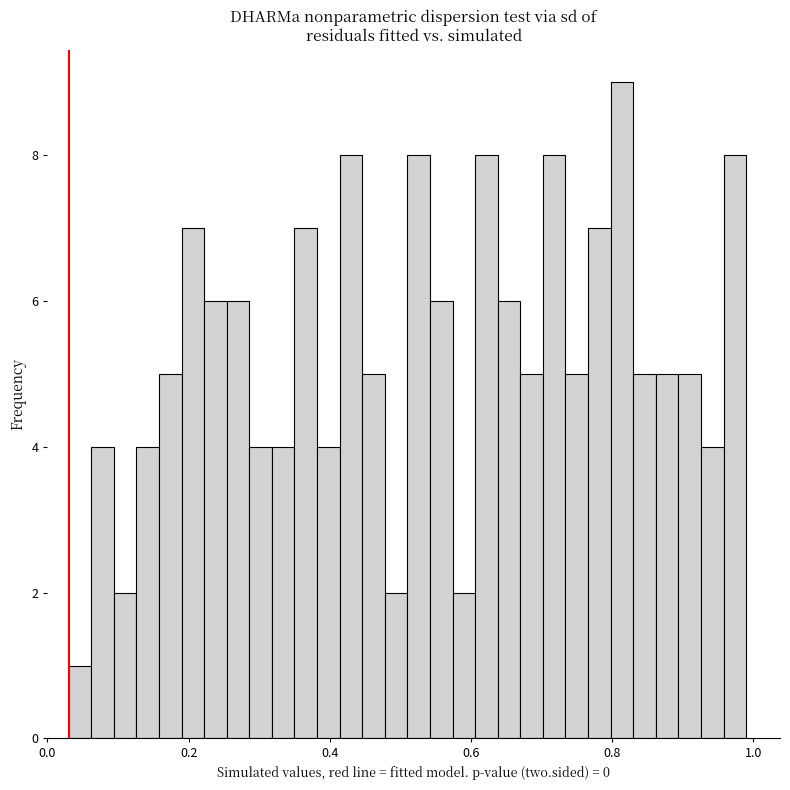

Around what value on the x-axis is the tallest bar? Give the approximate position of its centre, as read against the axis.

0.82